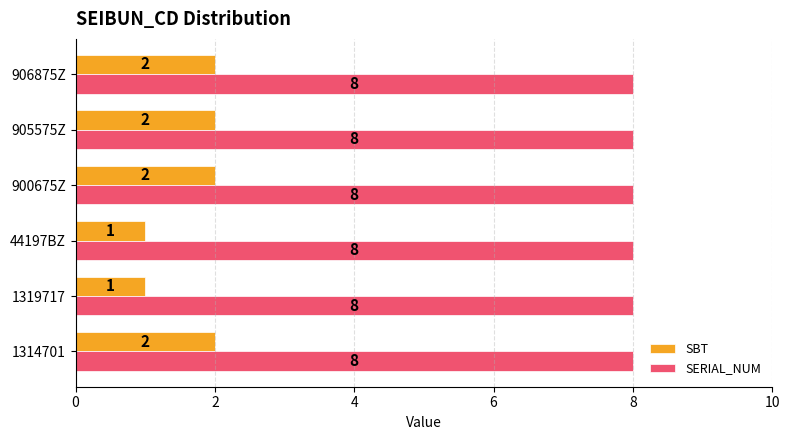

Is it true that SERIAL_NUM equals 8 at 1319717?

True